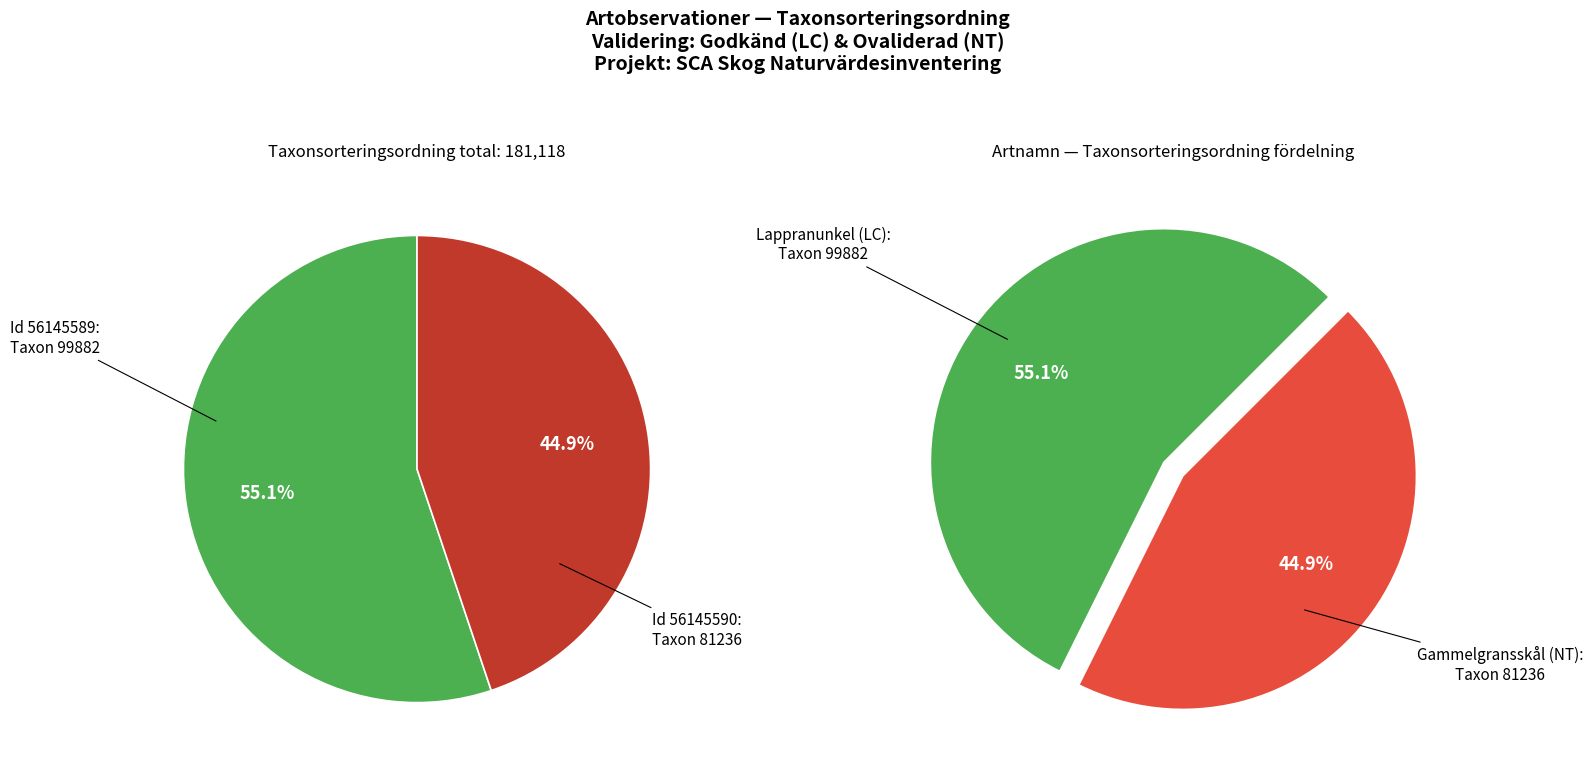

Rank the categories by value from lowest to highest.

56145590, 56145589